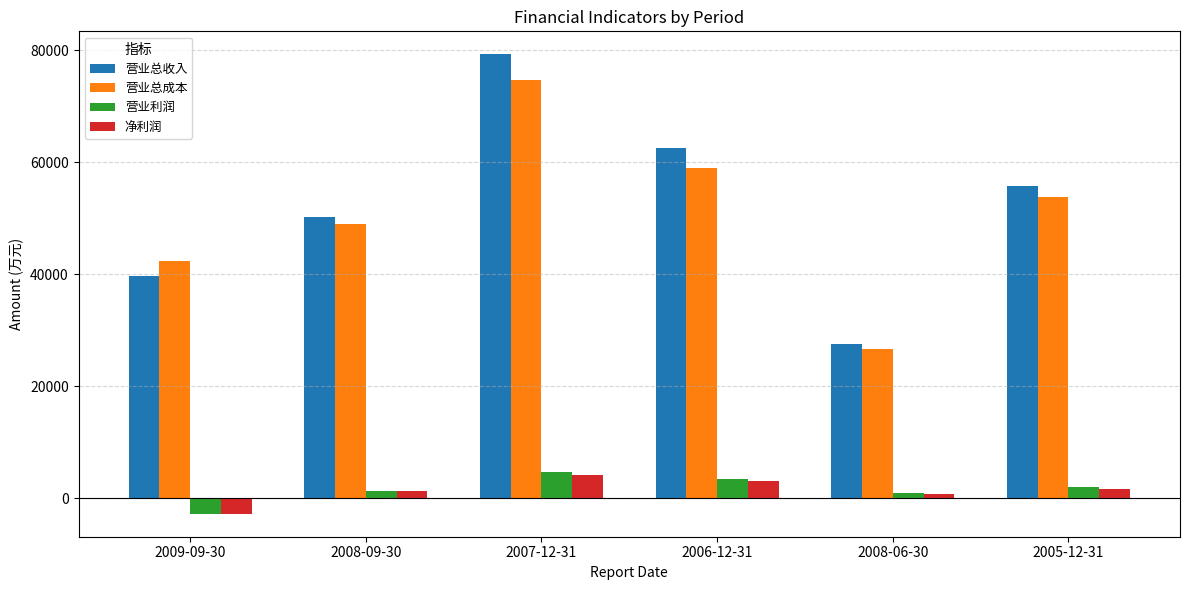

At which label does 净利润 first exceed 1633?

2007-12-31